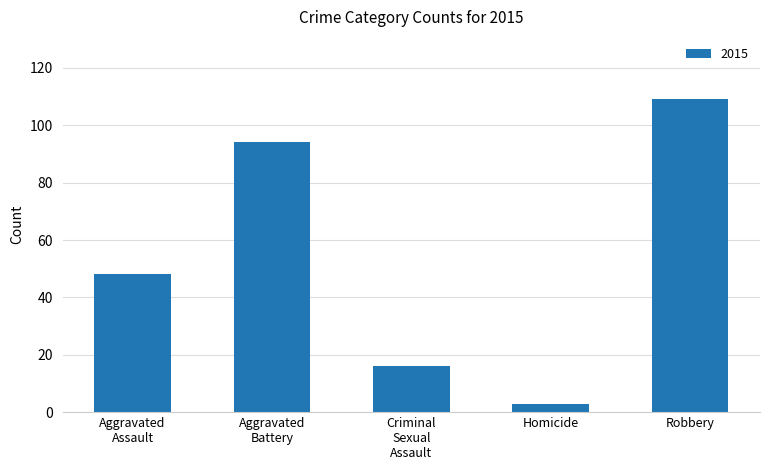

What value does the data have at Robbery, to the nearest 5?

110